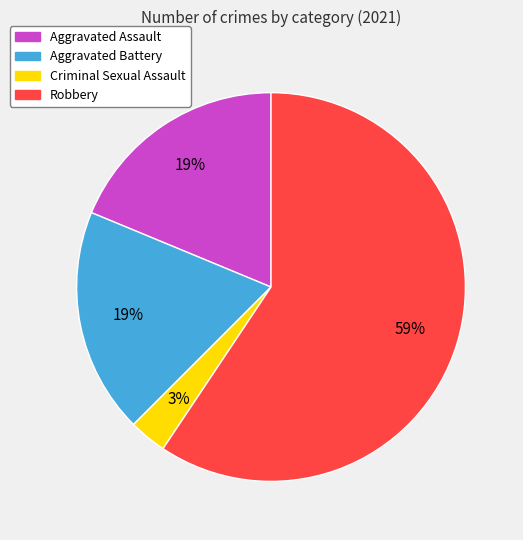

To the nearest percent, what percentage of the pie is Aggravated Battery?

19%